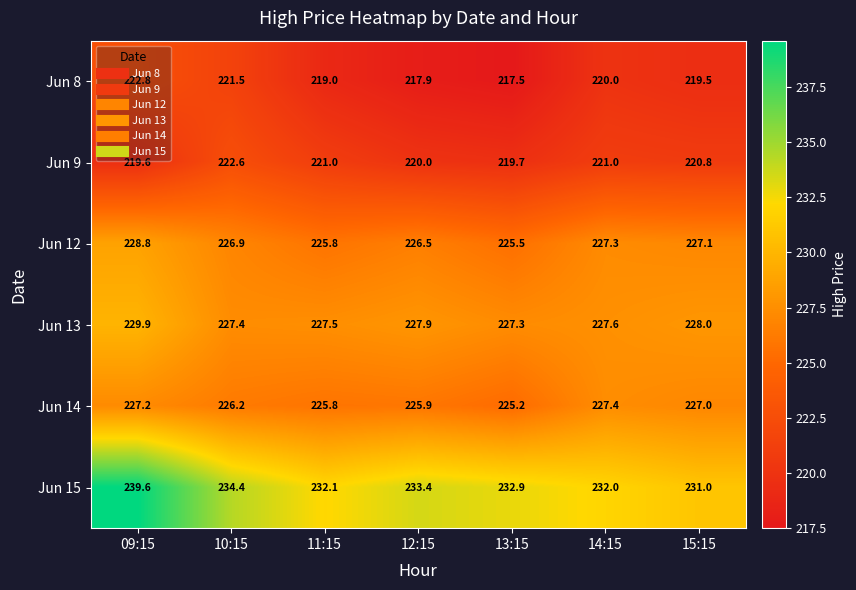

Which series has the largest total across all categories?

Jun 15